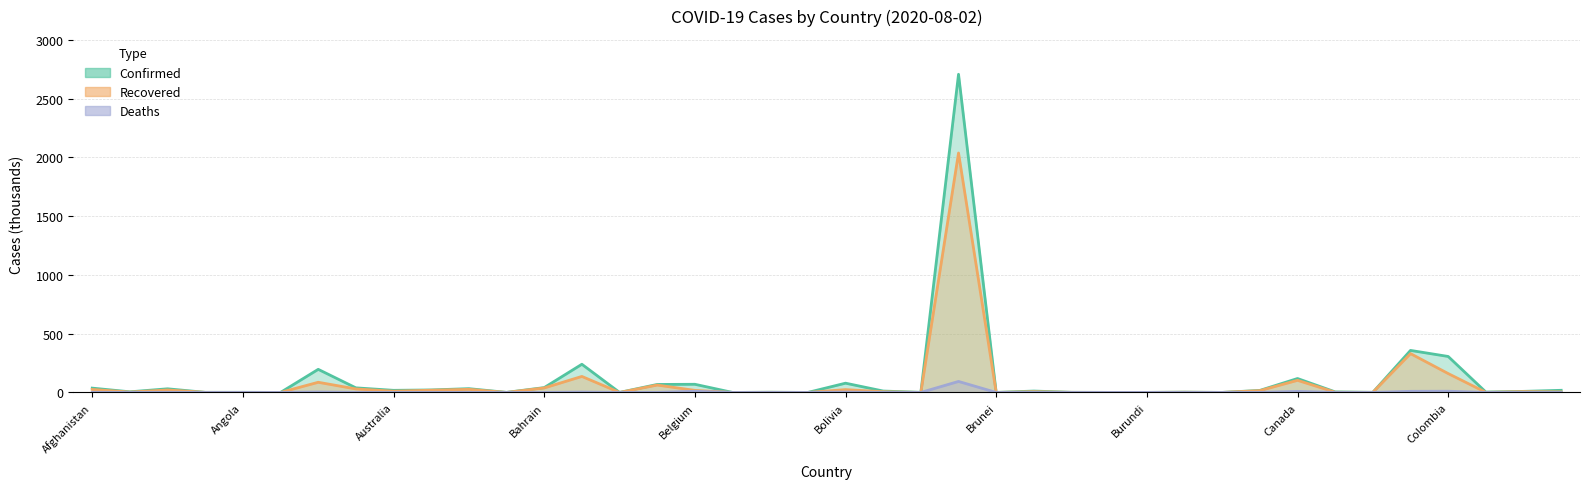

True or false: Deaths and Confirmed cross at least once.

False